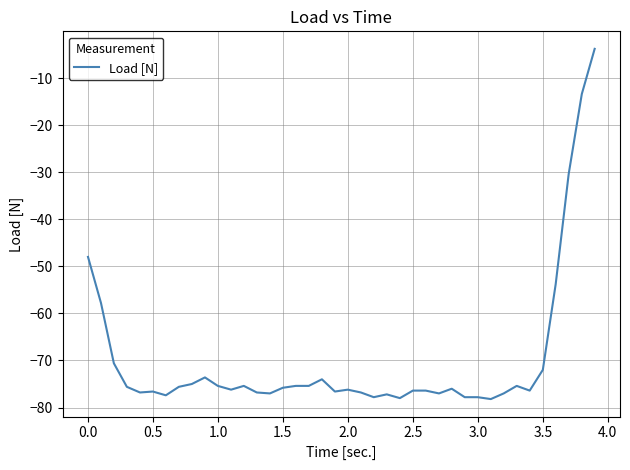

How many lines are shown in the chart?

1